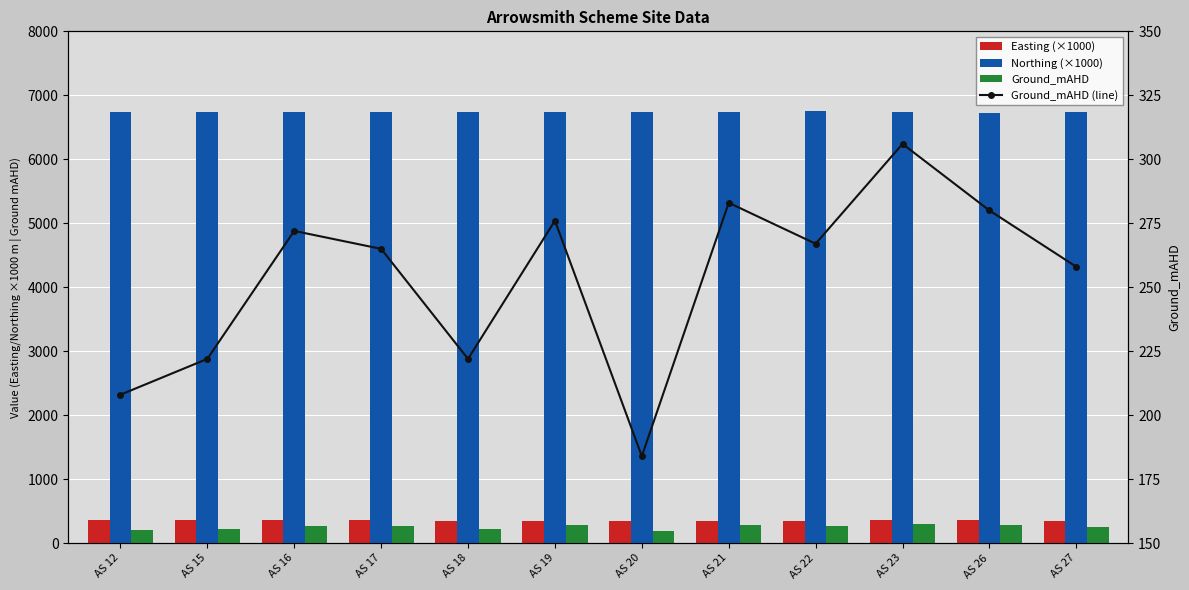

How many groups of bars are there?

12